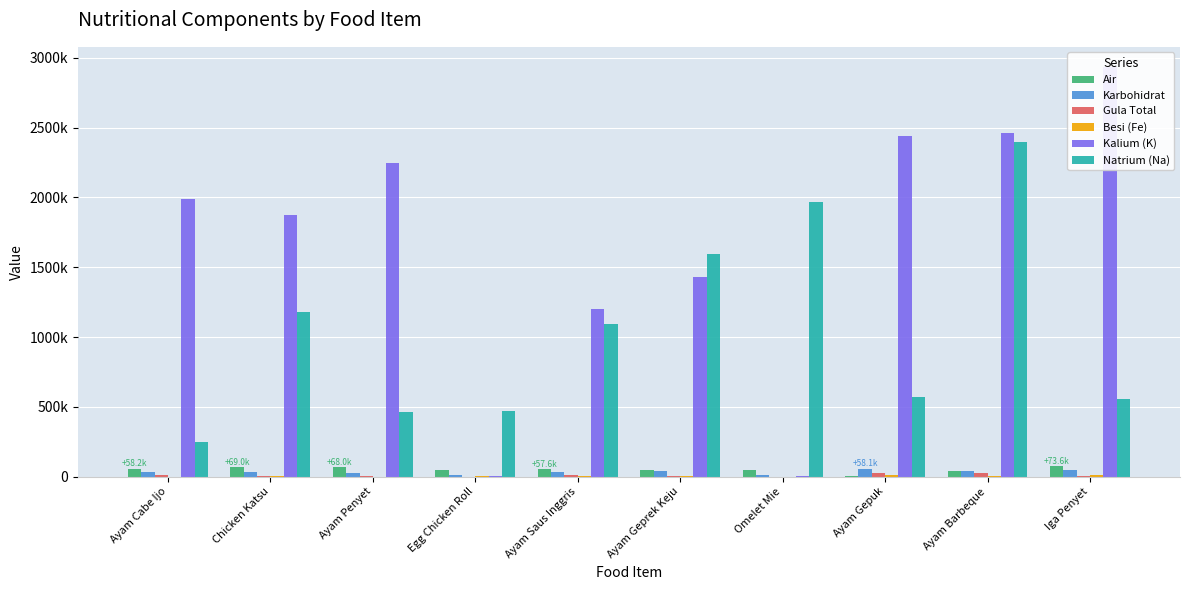

Reading left to right, extract all data points from this chart.

Air: Ayam Cabe Ijo=58181	Chicken Katsu=68966	Ayam Penyet=68023	Egg Chicken Roll=49498	Ayam Saus Inggris=57585	Ayam Geprek Keju=45726	Omelet Mie=44646	Ayam Gepuk=5718	Ayam Barbeque=40394	Iga Penyet=73581
Karbohidrat: Ayam Cabe Ijo=32437	Chicken Katsu=29912	Ayam Penyet=23163	Egg Chicken Roll=13626	Ayam Saus Inggris=32482	Ayam Geprek Keju=40248	Omelet Mie=15177	Ayam Gepuk=58125	Ayam Barbeque=41593	Iga Penyet=46559
Gula Total: Ayam Cabe Ijo=11839	Chicken Katsu=4354	Ayam Penyet=1428	Egg Chicken Roll=1069	Ayam Saus Inggris=13203	Ayam Geprek Keju=1586	Omelet Mie=991	Ayam Gepuk=26057	Ayam Barbeque=23633	Iga Penyet=4156
Besi (Fe): Ayam Cabe Ijo=432	Chicken Katsu=3411	Ayam Penyet=415	Egg Chicken Roll=1559	Ayam Saus Inggris=3374	Ayam Geprek Keju=5887	Omelet Mie=226	Ayam Gepuk=10155	Ayam Barbeque=4511	Iga Penyet=12202
Kalium (K): Ayam Cabe Ijo=1988649	Chicken Katsu=1875658	Ayam Penyet=2245991	Egg Chicken Roll=1298	Ayam Saus Inggris=1200649	Ayam Geprek Keju=1428534	Omelet Mie=1236	Ayam Gepuk=2443311	Ayam Barbeque=2459329	Iga Penyet=2932631
Natrium (Na): Ayam Cabe Ijo=249516	Chicken Katsu=1179199	Ayam Penyet=460516	Egg Chicken Roll=473516	Ayam Saus Inggris=1093491	Ayam Geprek Keju=1595274	Omelet Mie=1964758	Ayam Gepuk=568391	Ayam Barbeque=2395131	Iga Penyet=555516